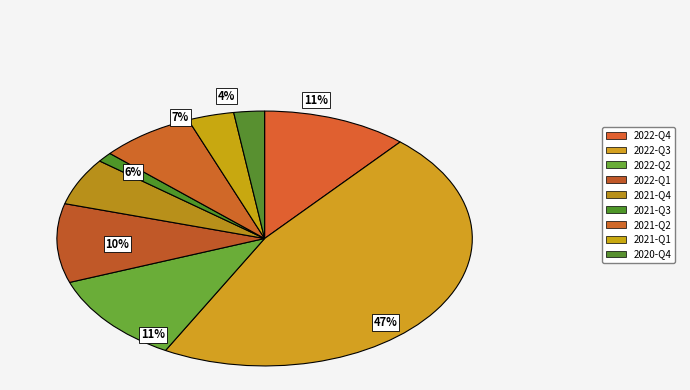

To the nearest percent, what is the average slice percentage?

11%